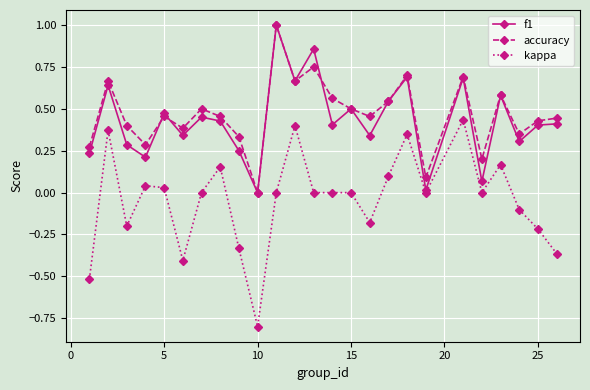

True or false: f1 has more than 2 points higher than both neighbors.

True